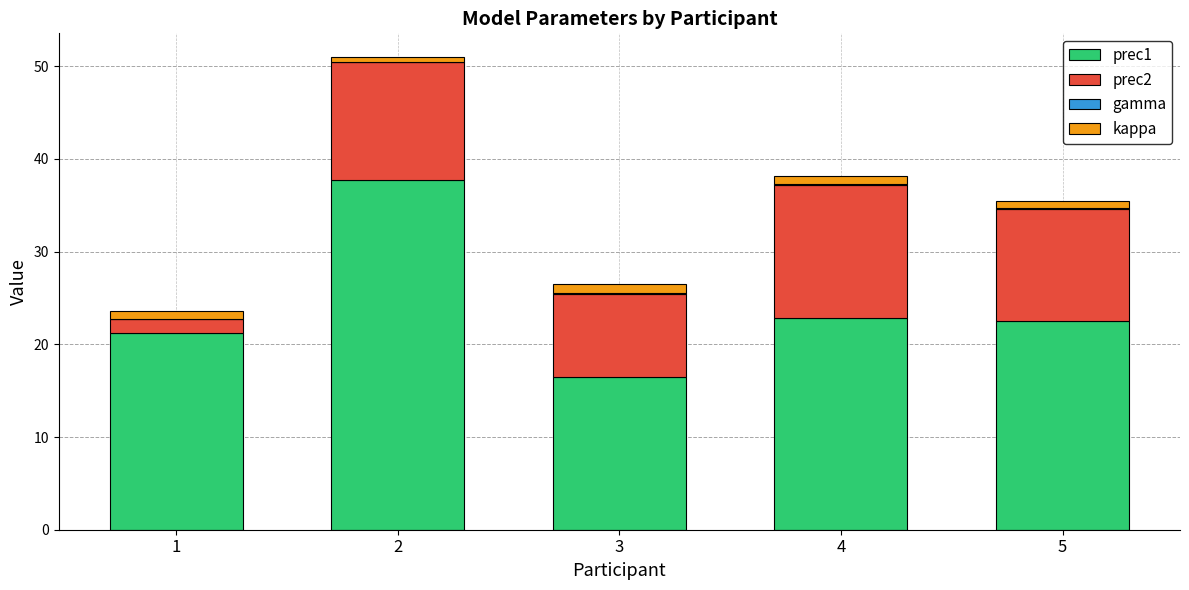

Is it true that prec1 equals 22.3 at 3?

False